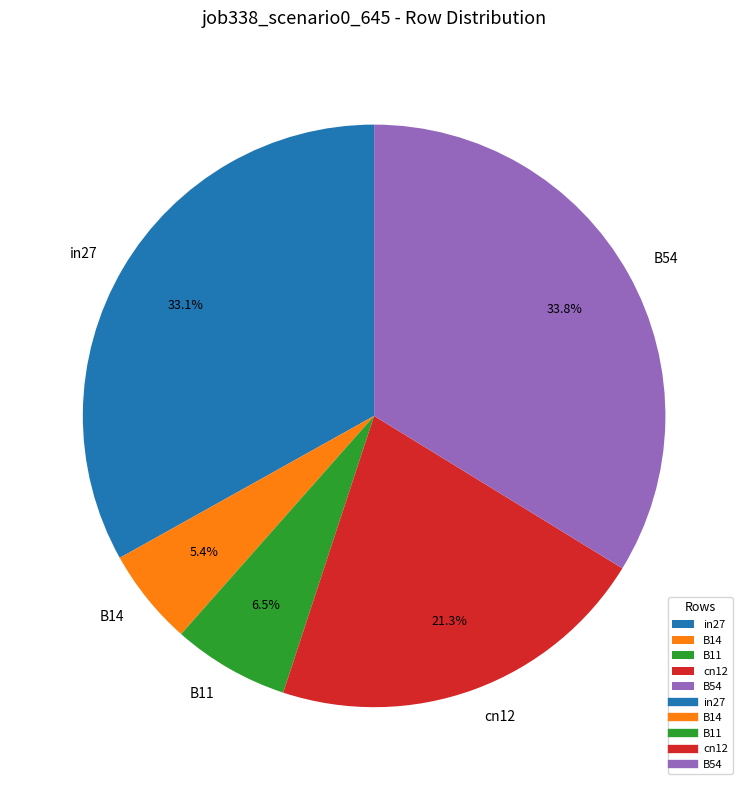

Rank the categories by value from highest to lowest.

B54, in27, cn12, B11, B14